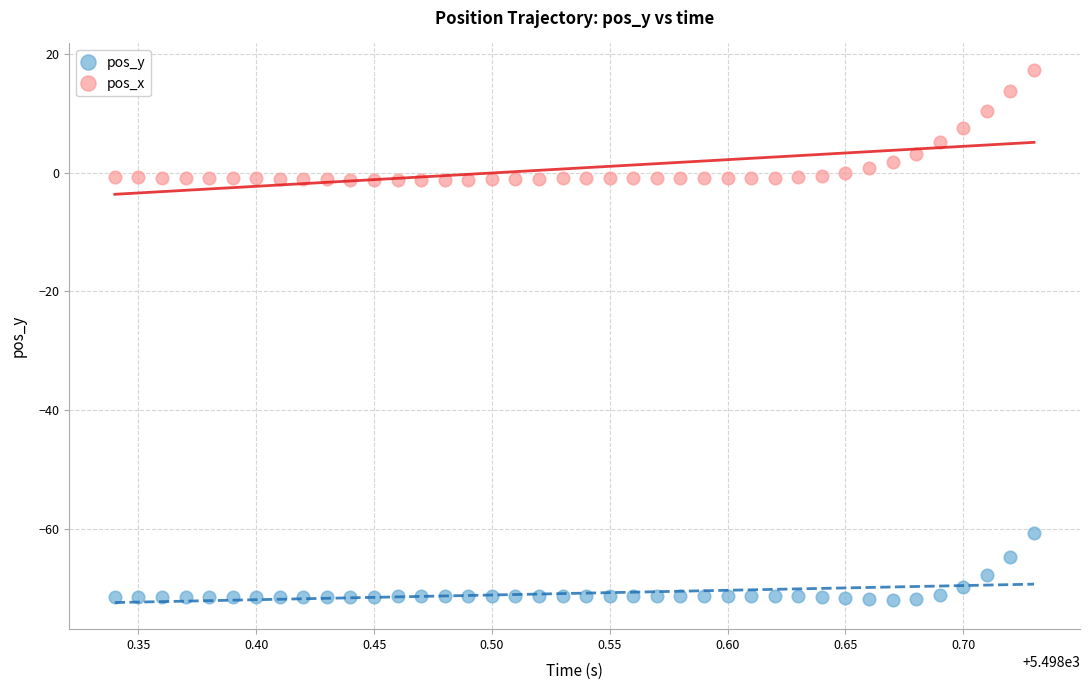

Which series contains the highest Y value?

pos_x